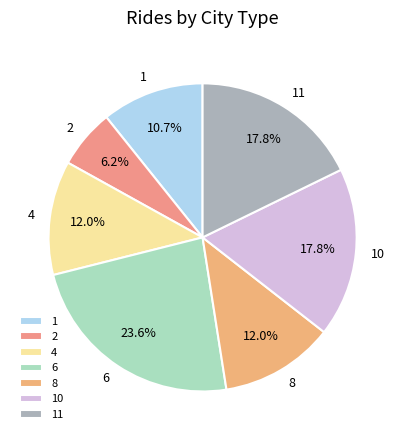

Combined, what portion of the pie is 1 and 6?

34.3%